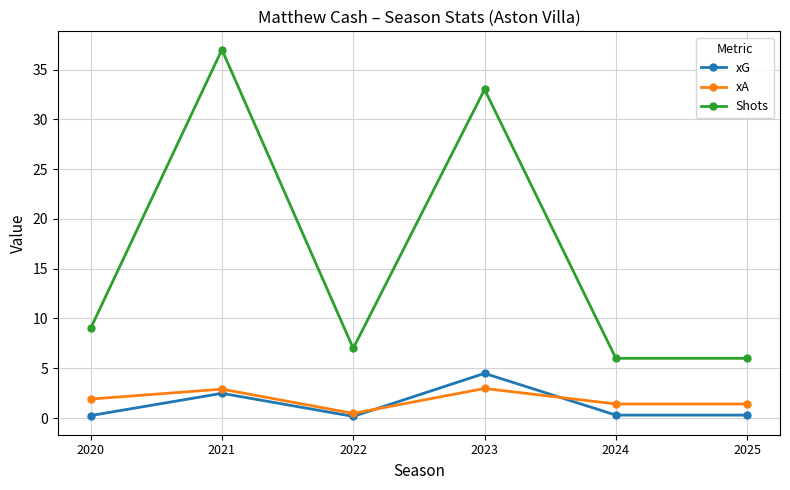

What is the value of the xG point at the 5th from the left?

0.3